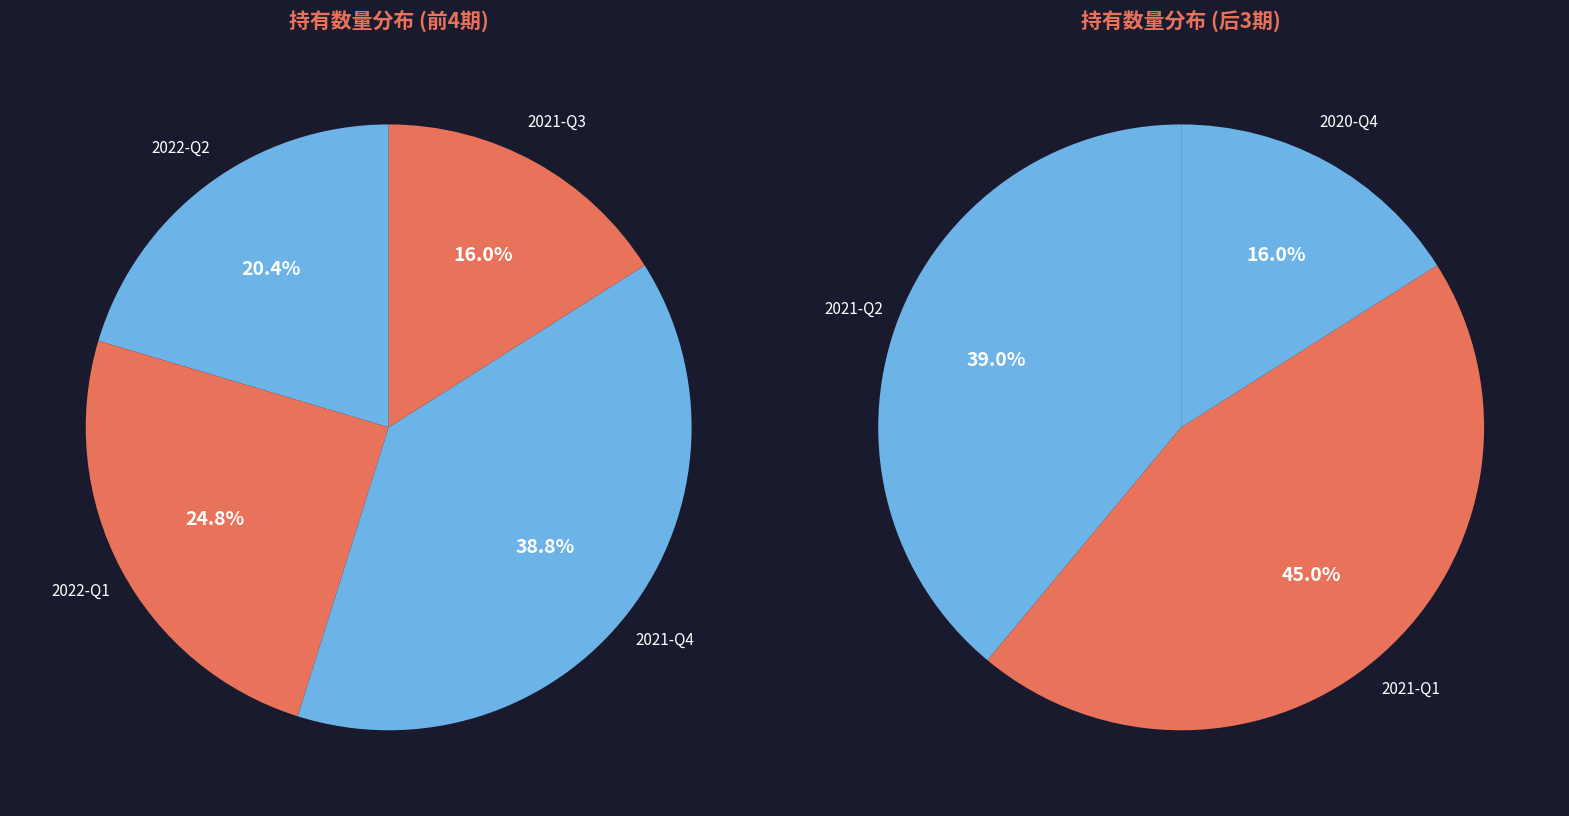

Count the number of slices in the pie.

7